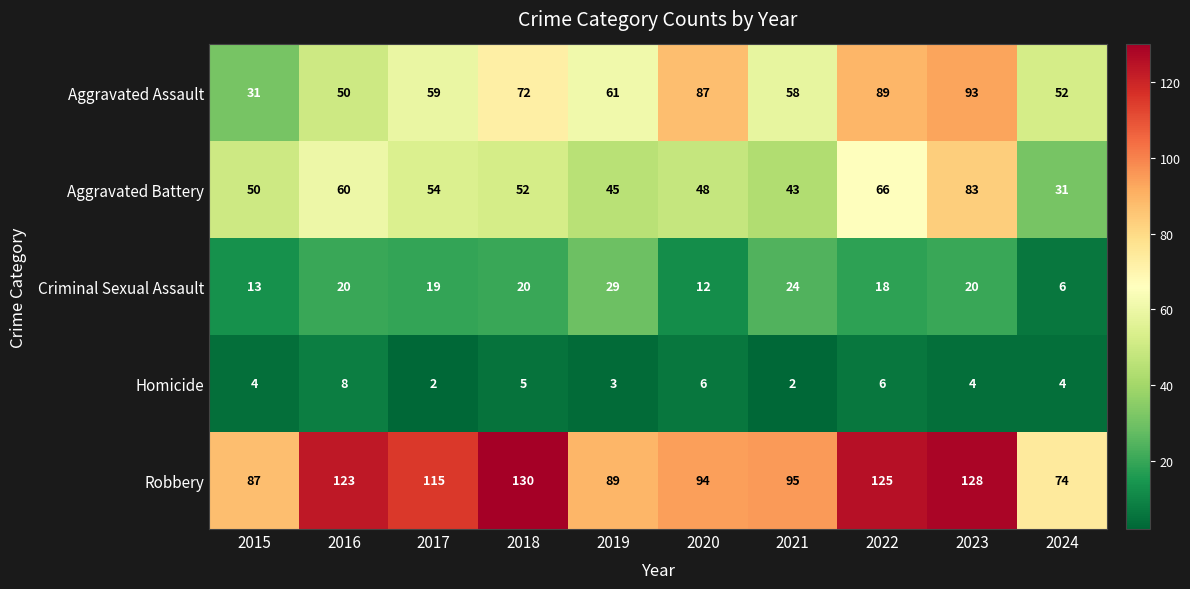

At how many categories does at least one series exceed 120?

4